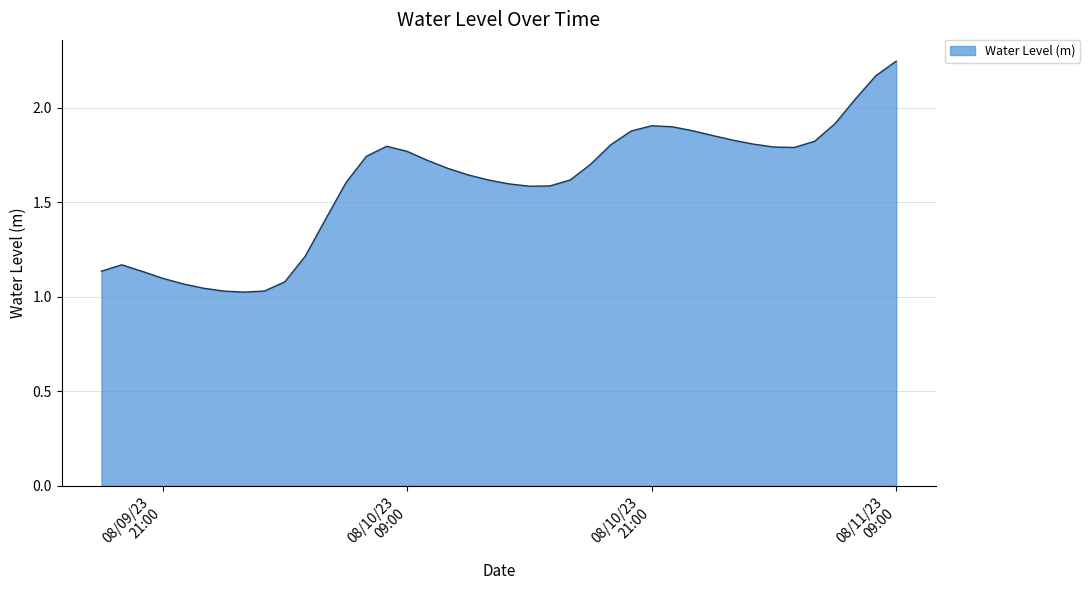

What is the greatest value displayed?

2.2